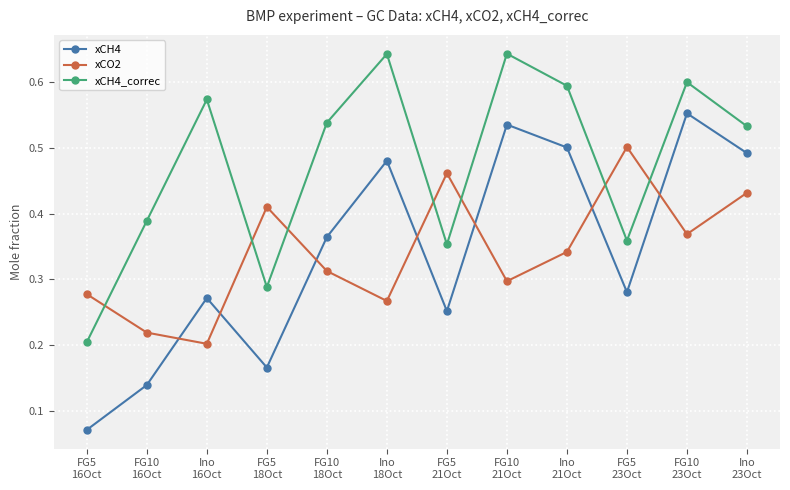

What is the label of the 9th point from the right?

FG5
18Oct